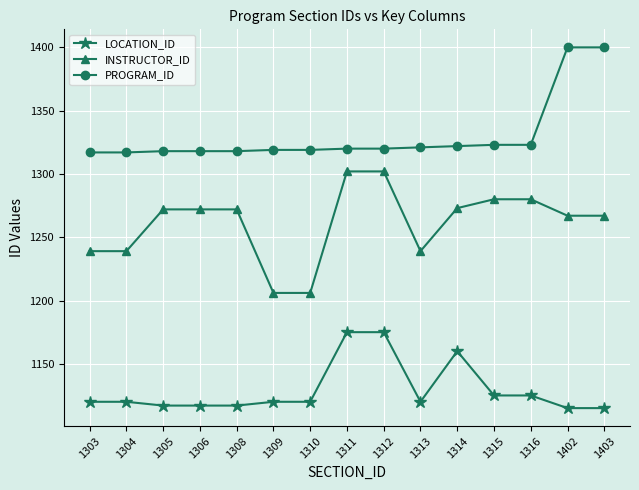

What is the value of the LOCATION_ID point at the 6th from the left?

1120